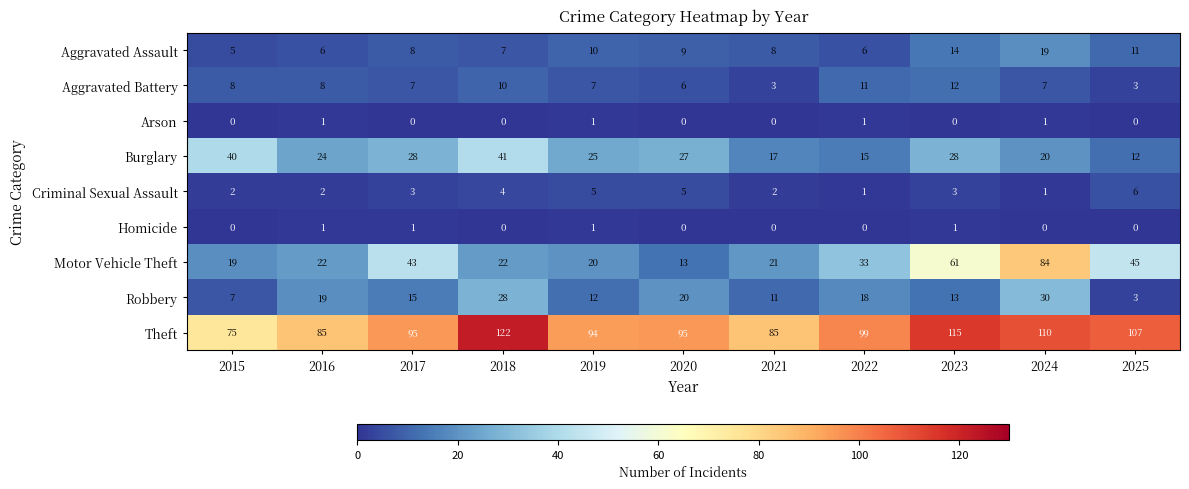

Count the Arson values in the range 0 to 1.

11